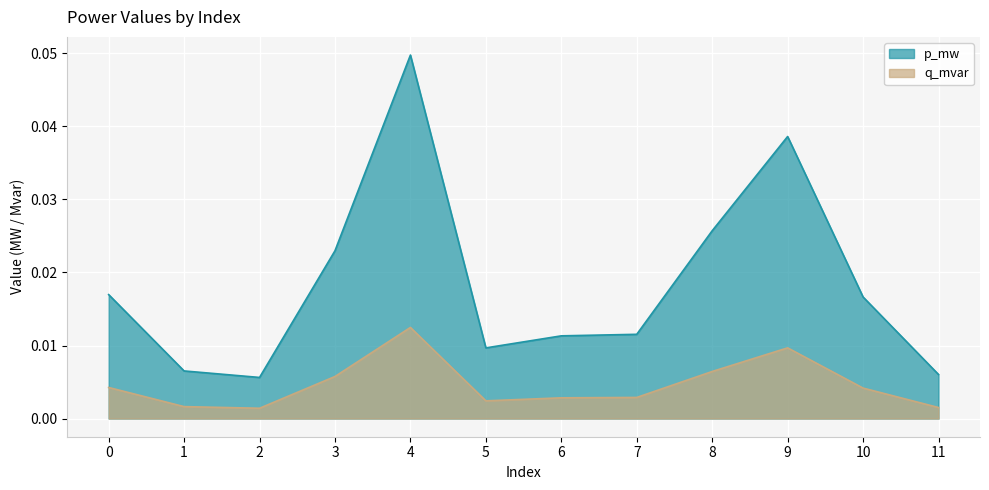

The q_mvar series shows 0.0 at 9. True or false?

False